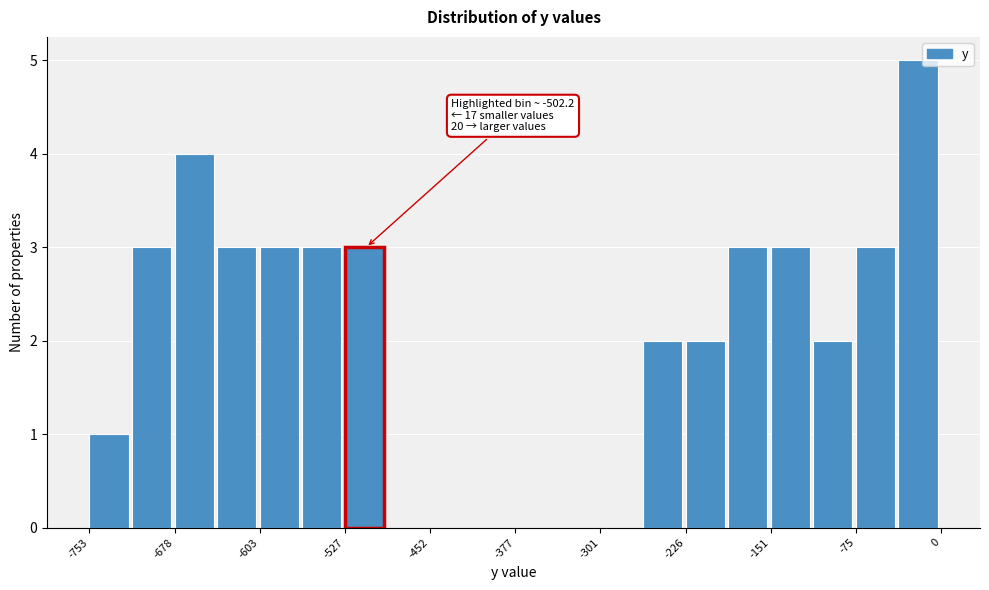

Read against the x-axis, roughly where is the centre of the tallest bar?

-20